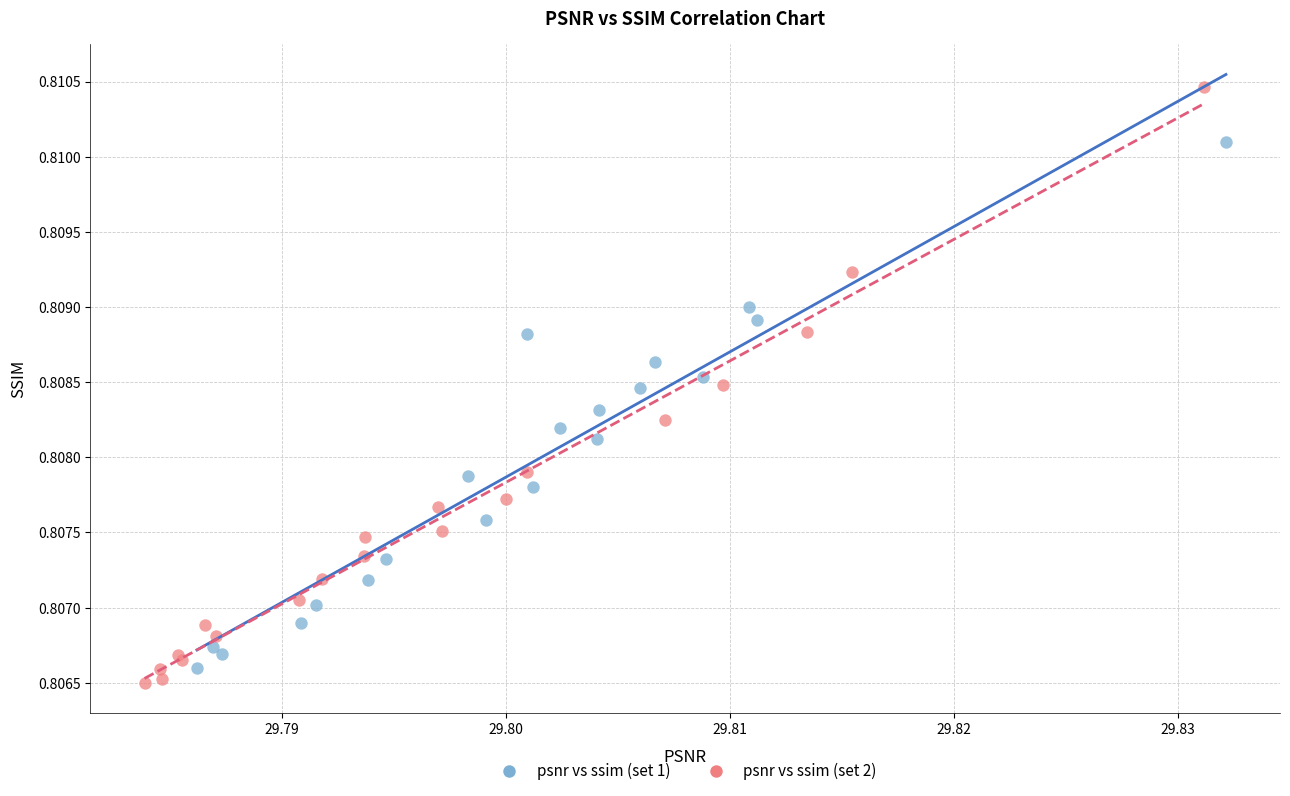

Which series reaches the maximum Y coordinate?

psnr vs ssim (set 2)